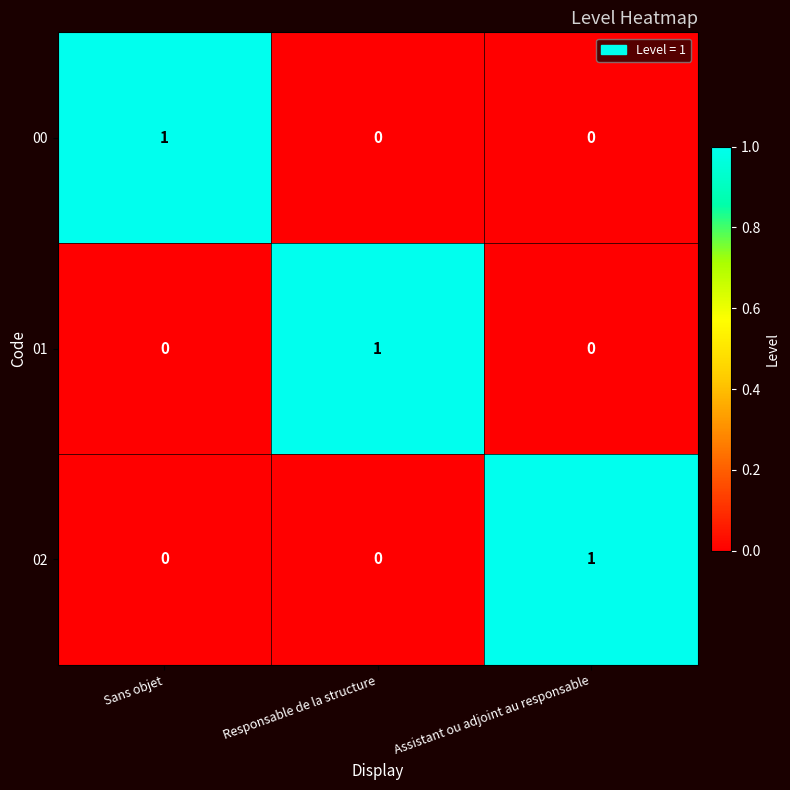

Reading left to right, extract all data points from this chart.

00: 1	0	0
01: 0	1	0
02: 0	0	1